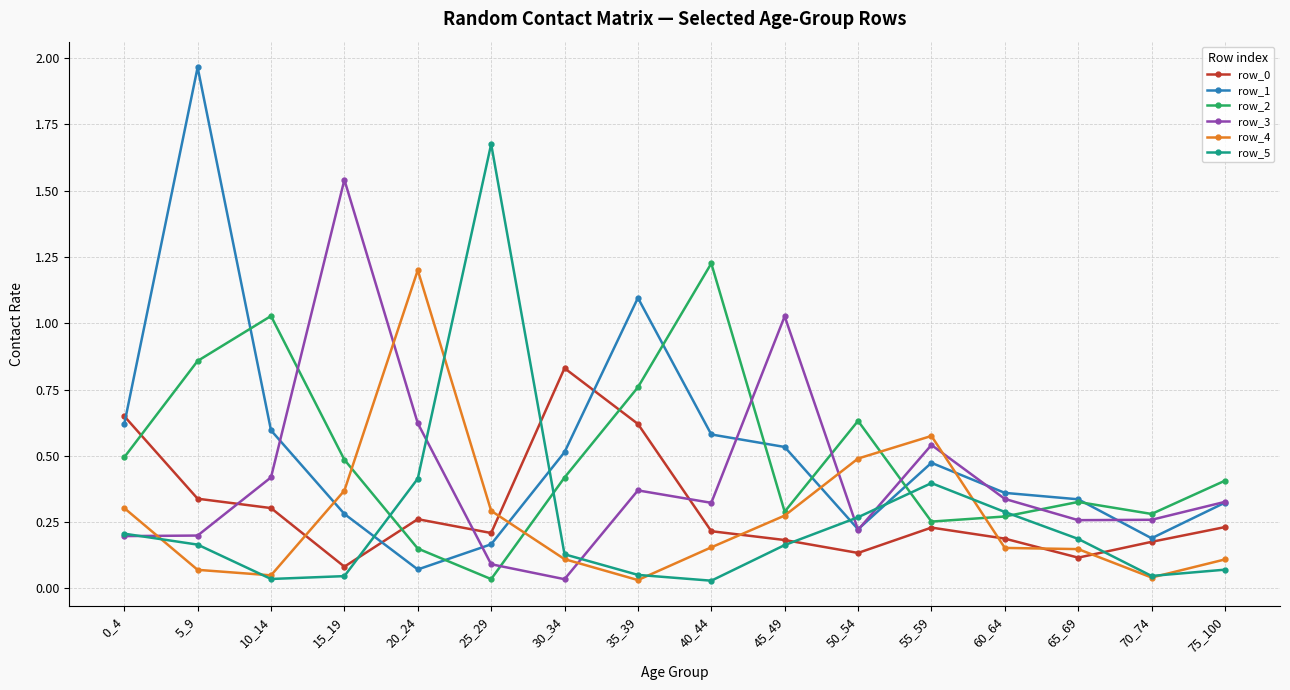

At which label does row_1 reach its peak?

5_9